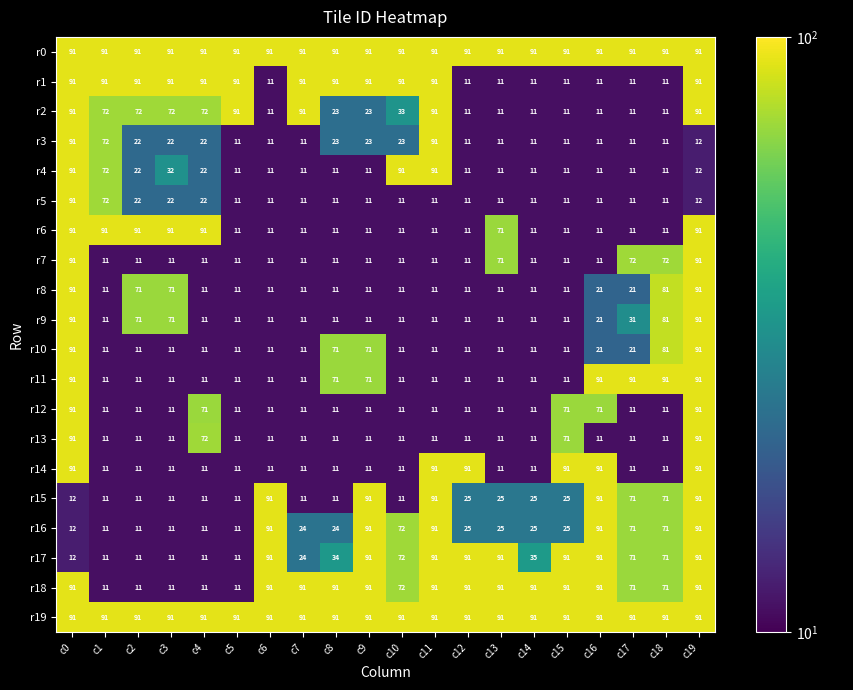

The value of r9 at c4 is 11. True or false?

True